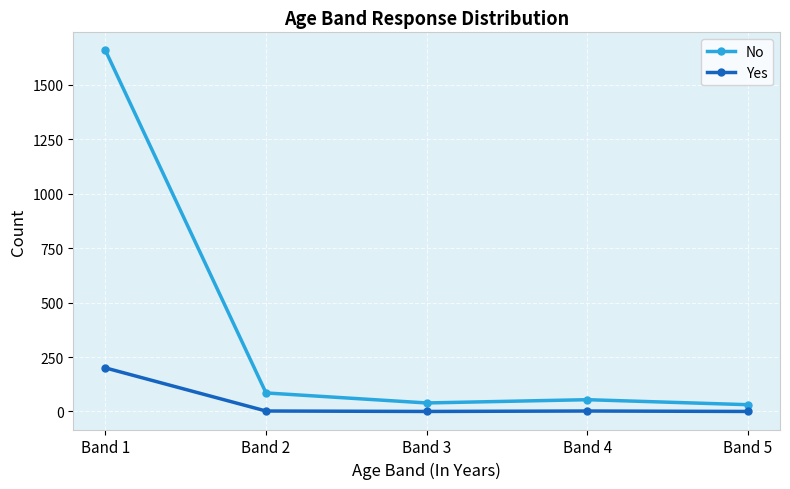

True or false: Yes and No cross at least once.

False